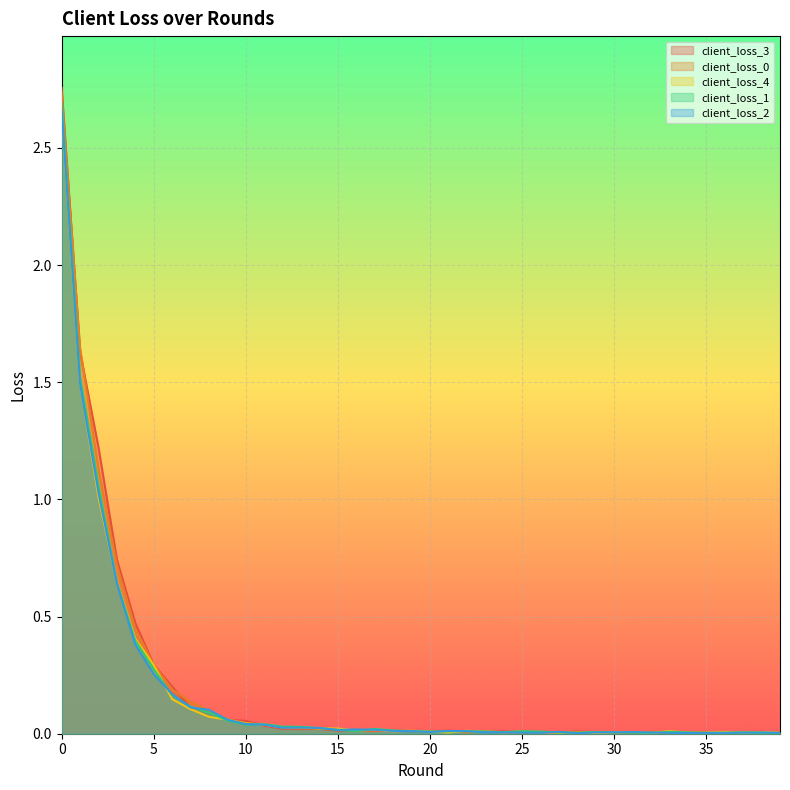

List the series in order of their peak value, lowest first.

client_loss_4, client_loss_2, client_loss_1, client_loss_0, client_loss_3